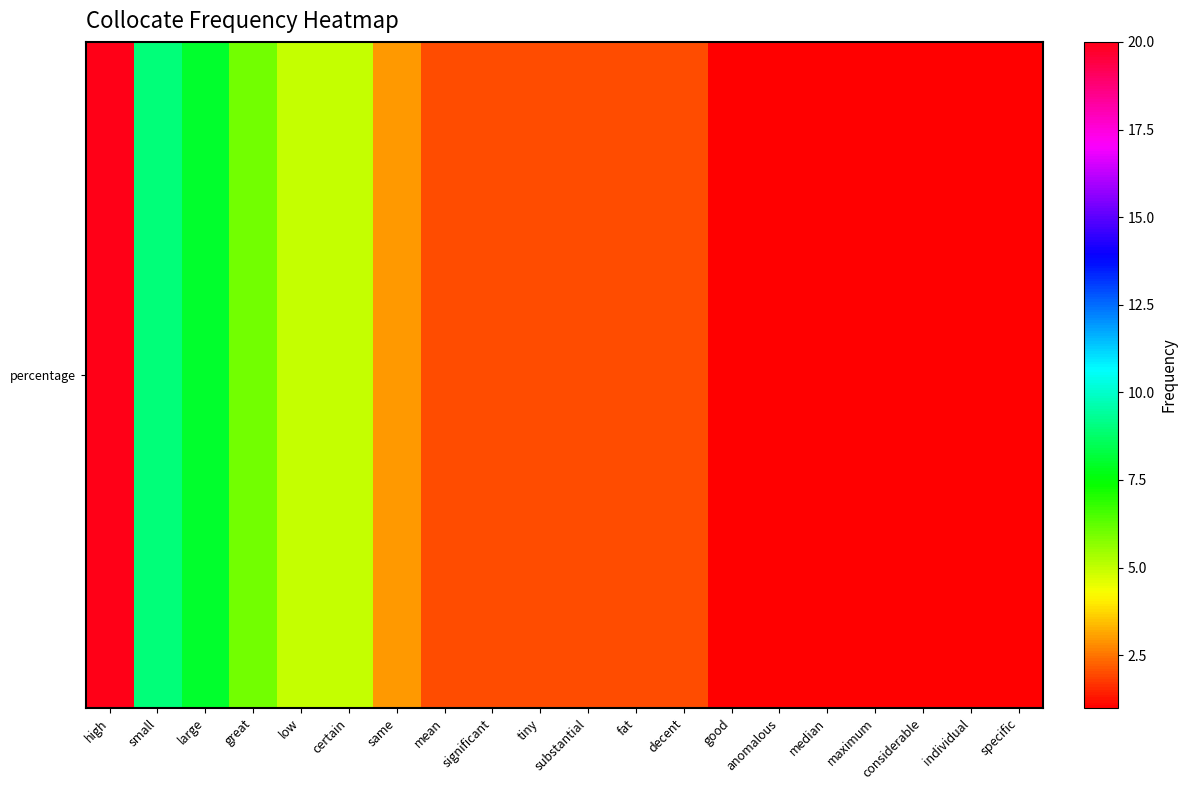

Between same and anomalous, which is larger?

same